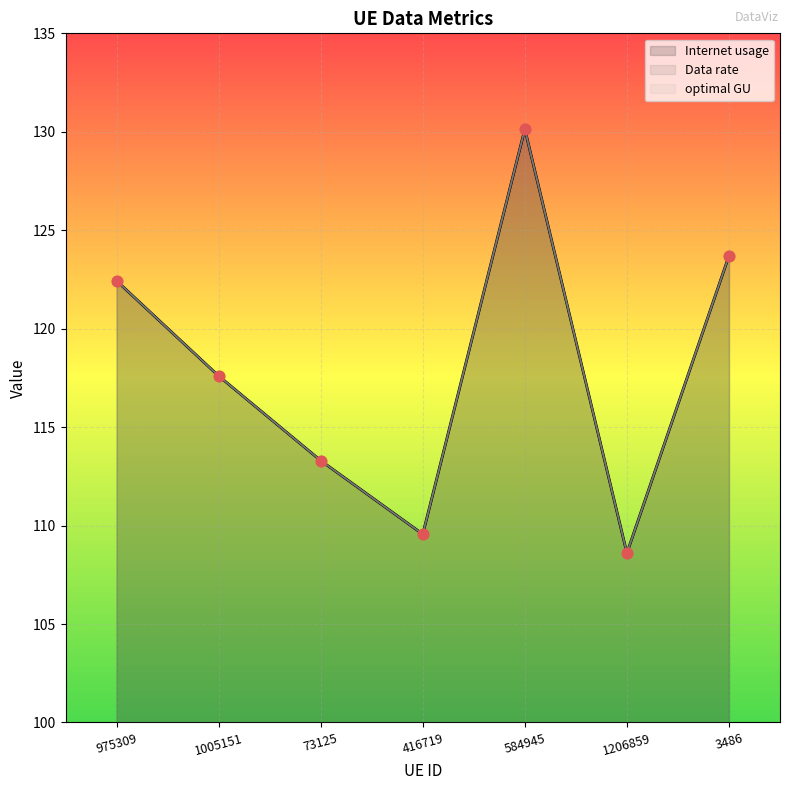

Is the value of Internet usage at 73125 greater than the value of Data rate at 73125?

No